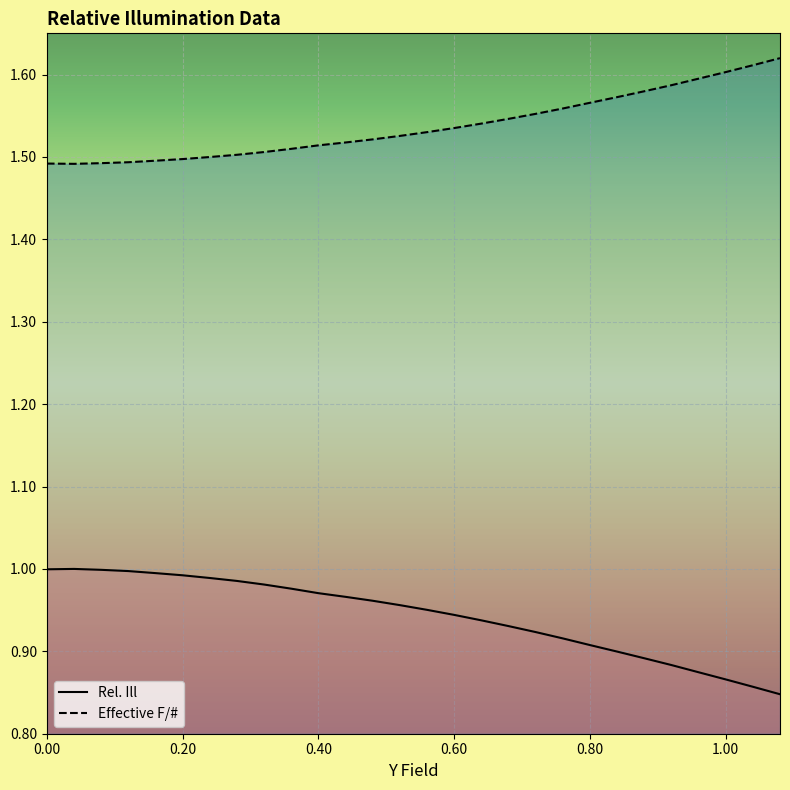

True or false: Rel. Ill and Effective F/# intersect in this chart.

False